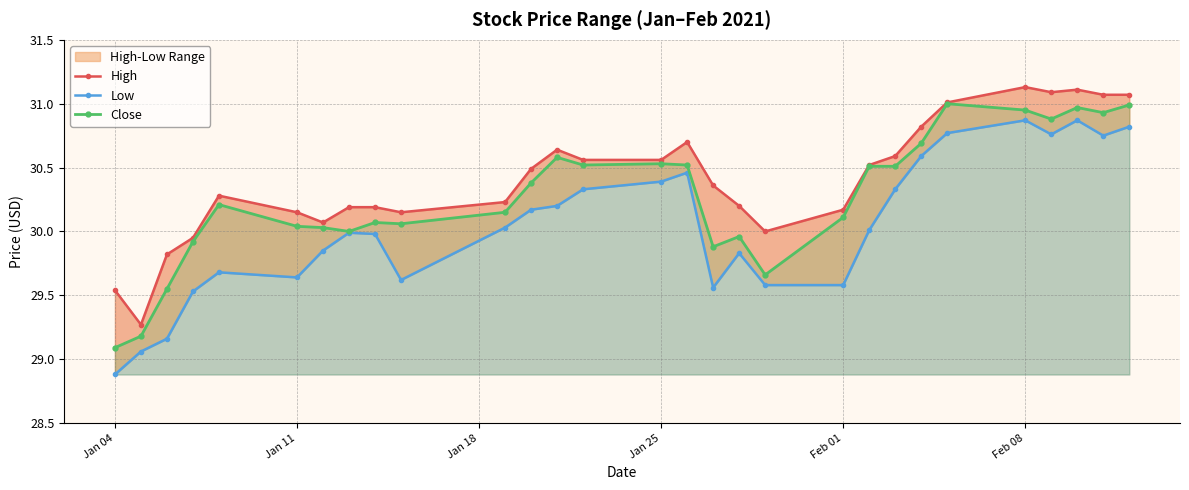

List the series in order of their peak value, highest first.

High, Close, Low